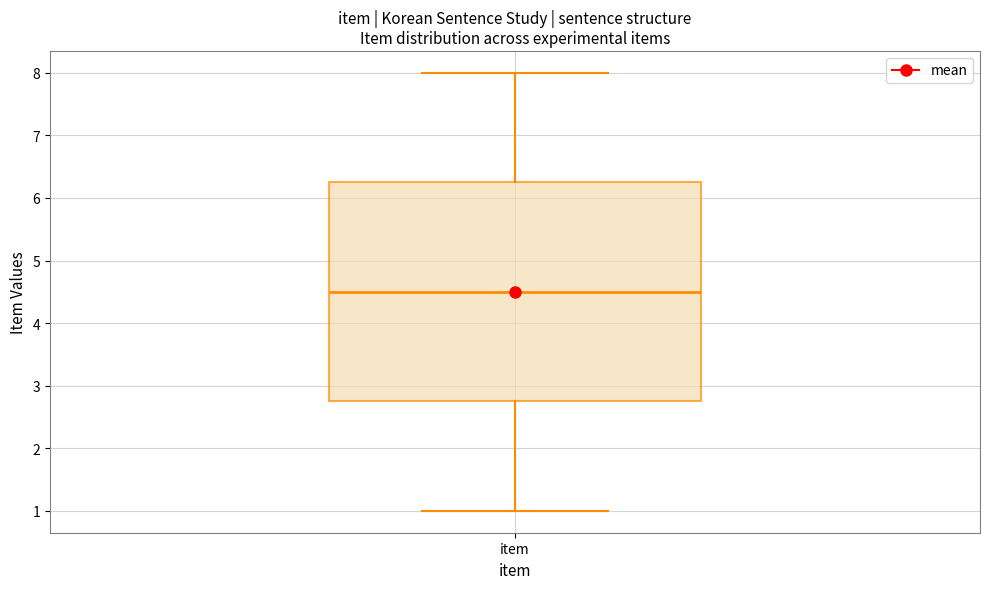

Where does the median line of the box for item sit on the y-axis? The values are not printed on the chart, so give them approximately, as read against the axis.

4.5